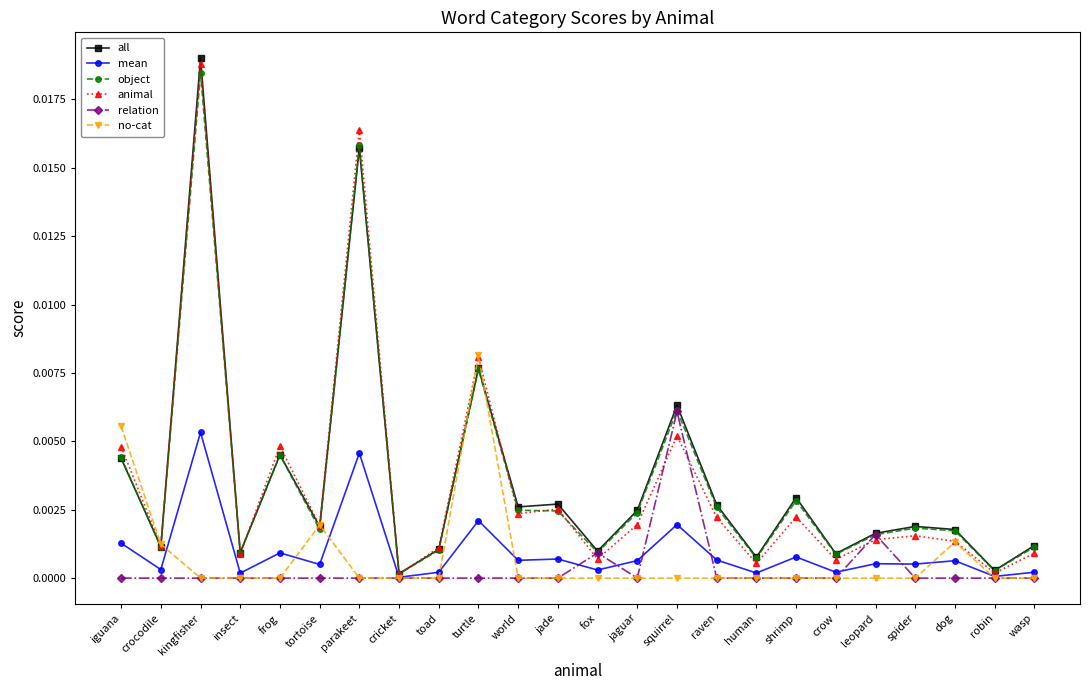

What are all the series names shown in the legend?

all, mean, object, animal, relation, no-cat